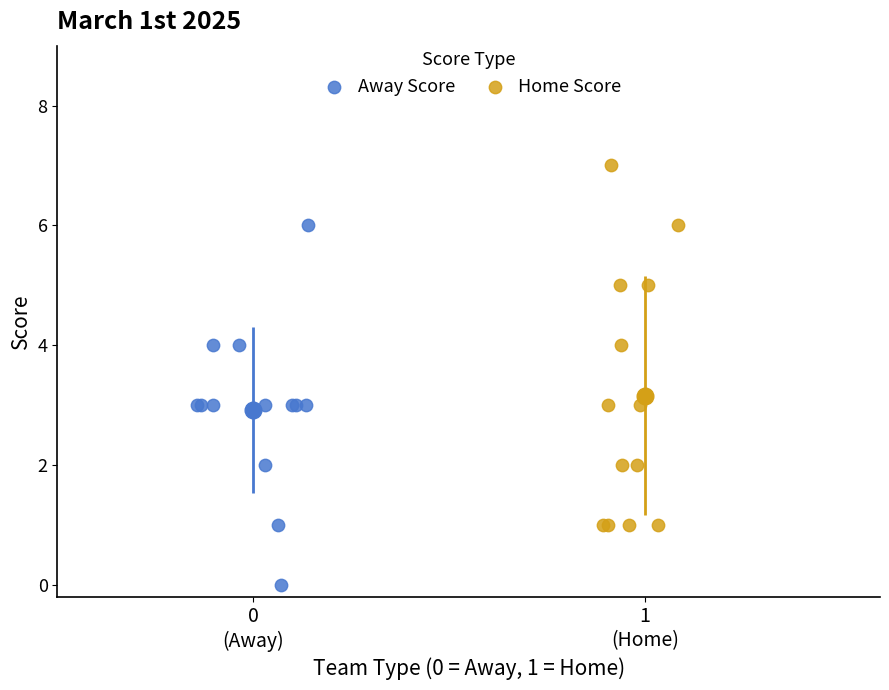

Which series contains the lowest Y value?

Away Score